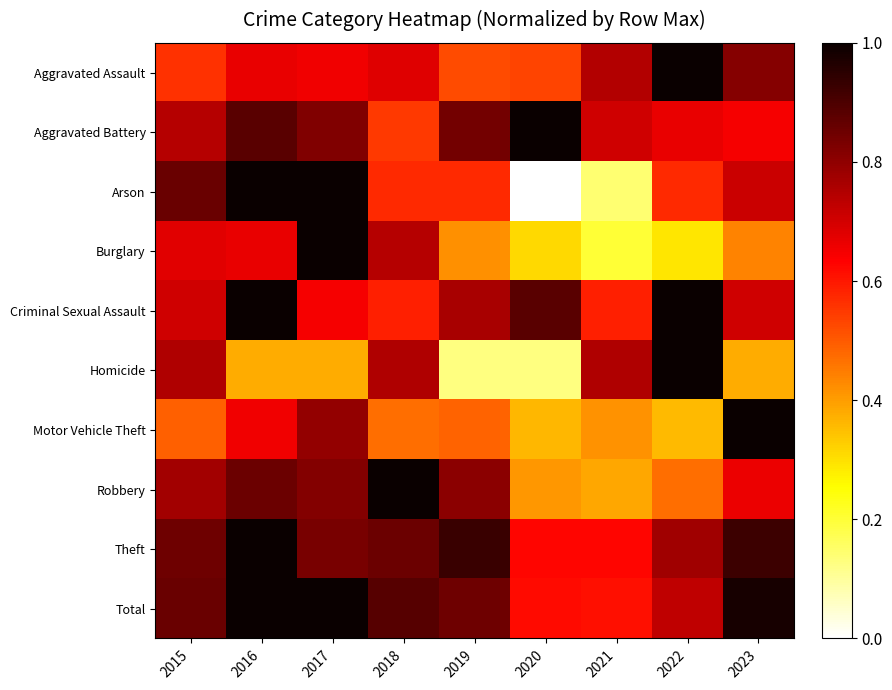

Rank the series by their maximum value, from lowest to highest.

Aggravated Assault, Aggravated Battery, Arson, Burglary, Criminal Sexual Assault, Homicide, Motor Vehicle Theft, Robbery, Theft, Total